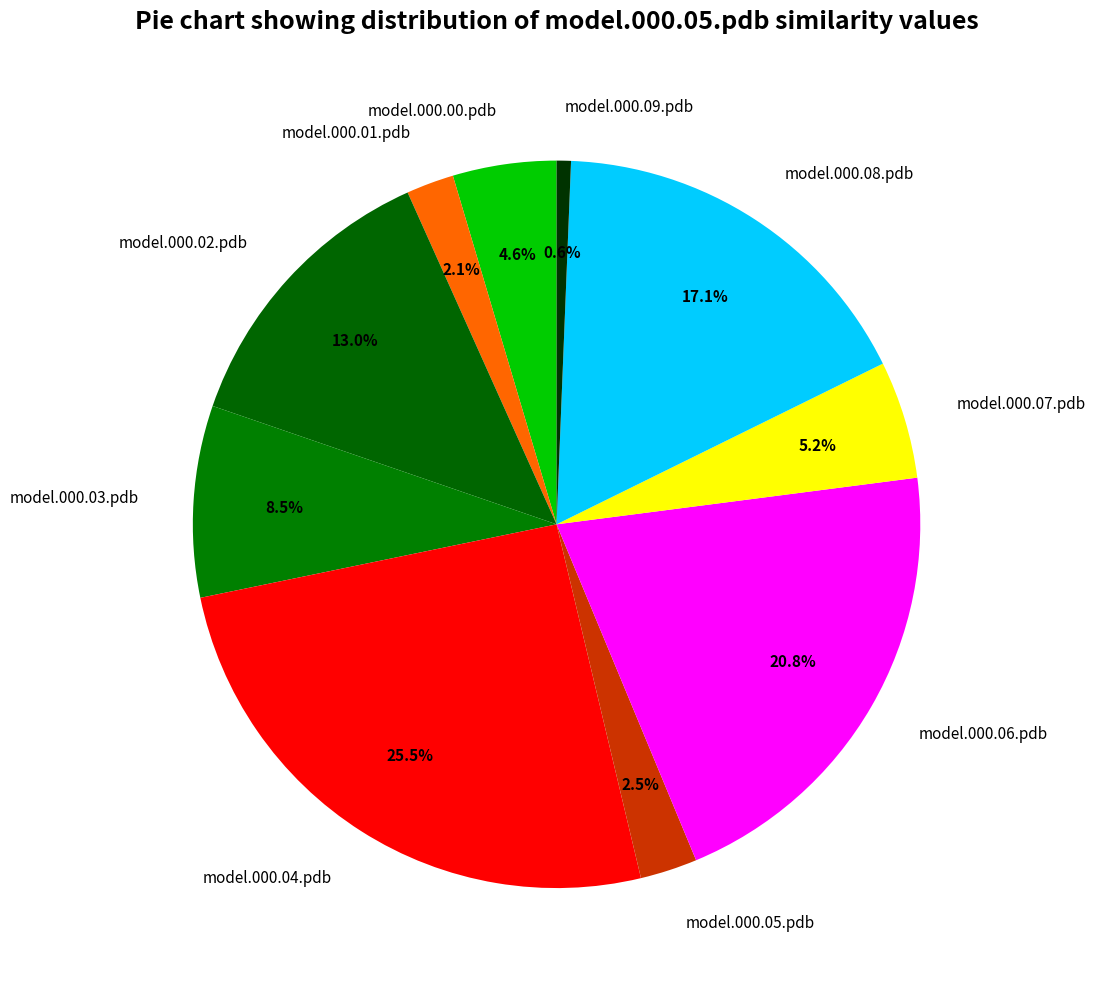

Does model.000.09.pdb account for over 50% of the chart?

No